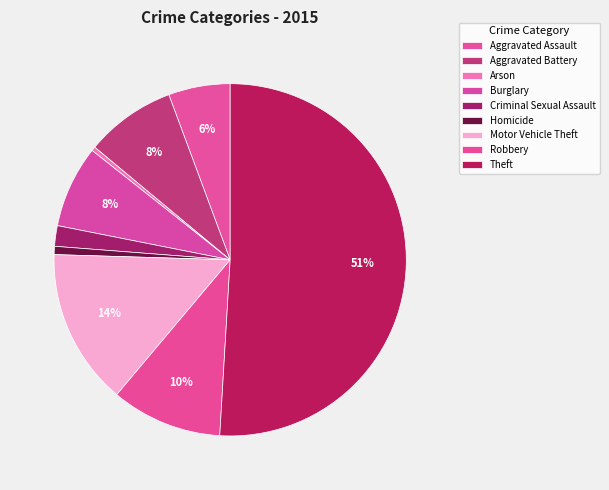

The Robbery slice represents 1% of the pie. True or false?

False